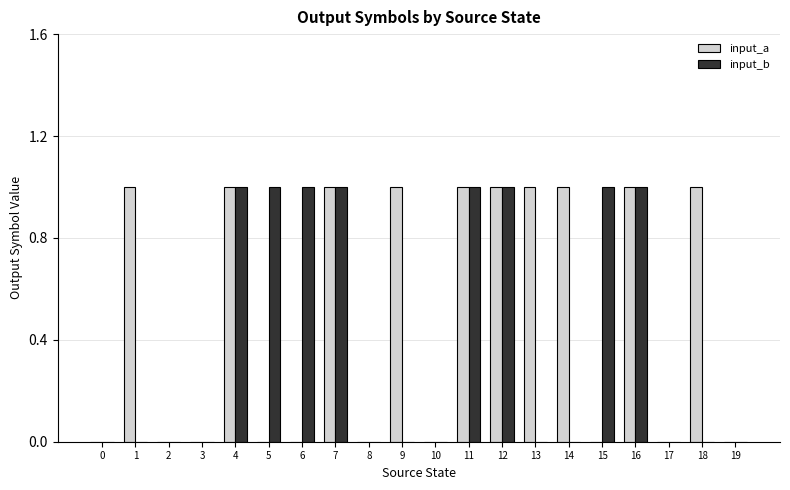

How many input_b values are between 0 and 1?

20